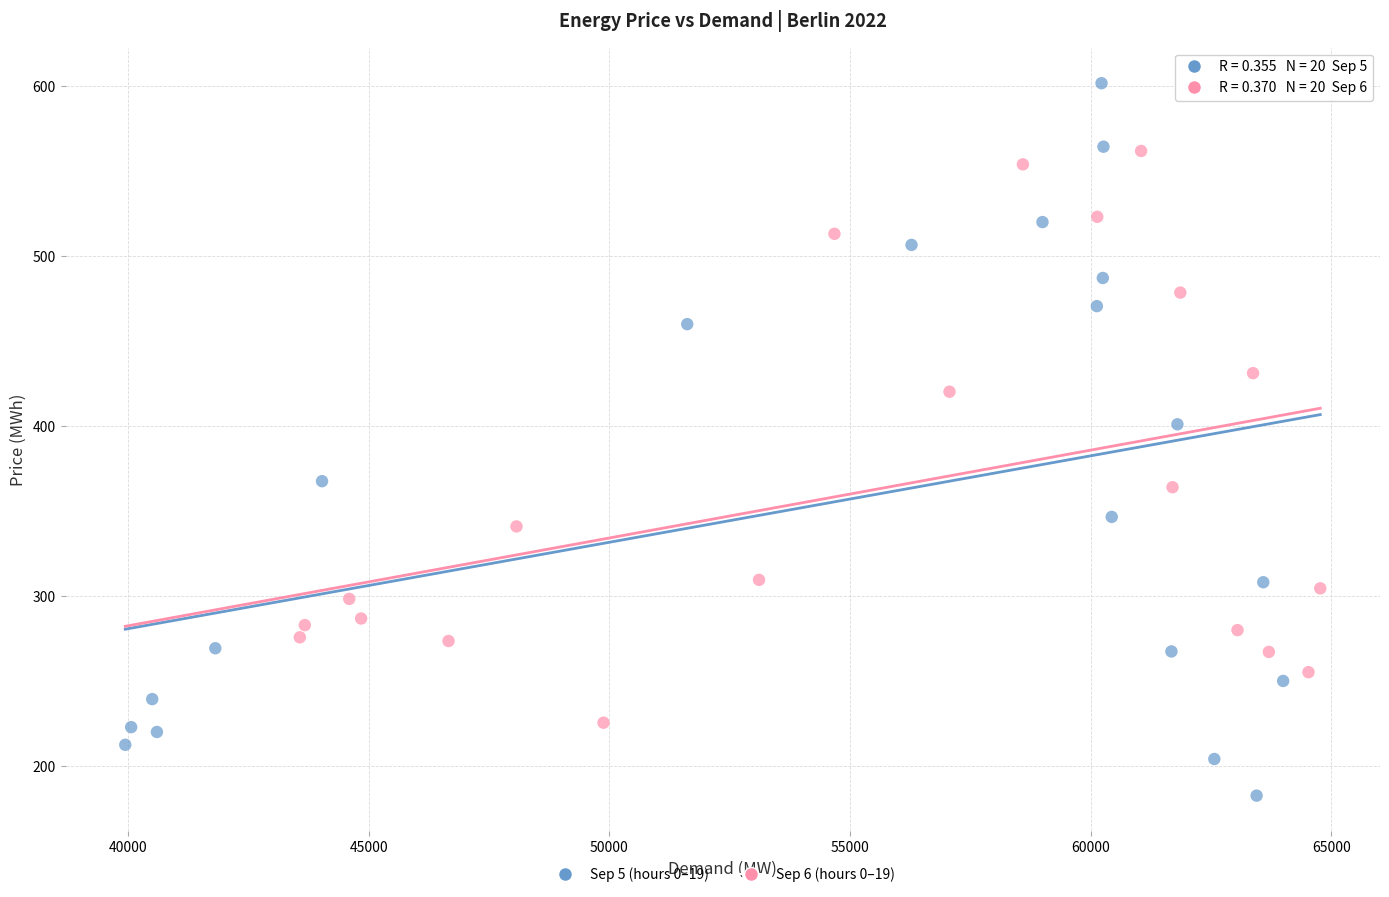

Which series has the largest Y range (max minus min)?

Sep 5 (hours 0–19)